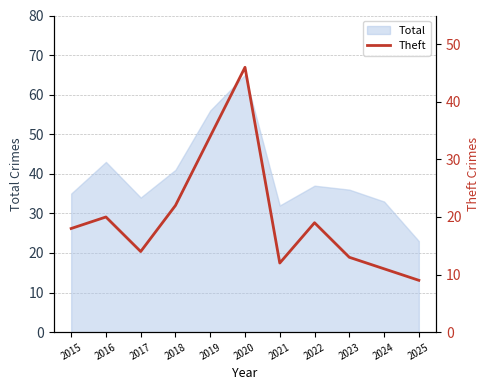

The value of Total at 2016 is 18. True or false?

False